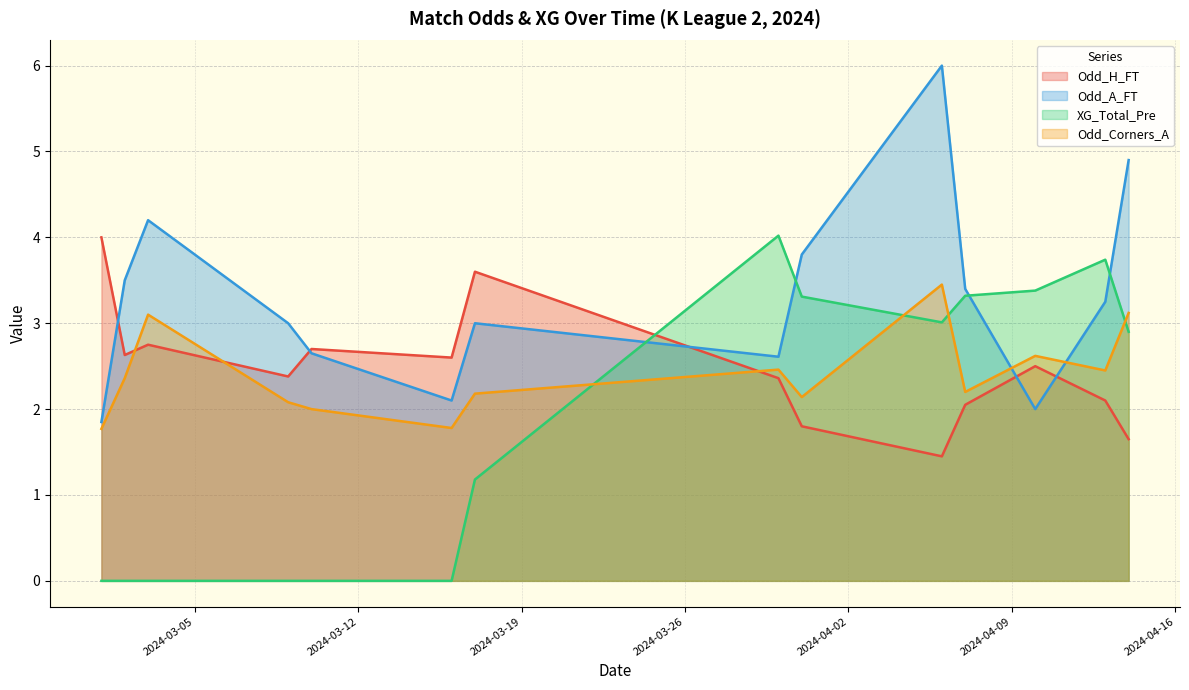

Which series has the largest total across all categories?

Odd_A_FT